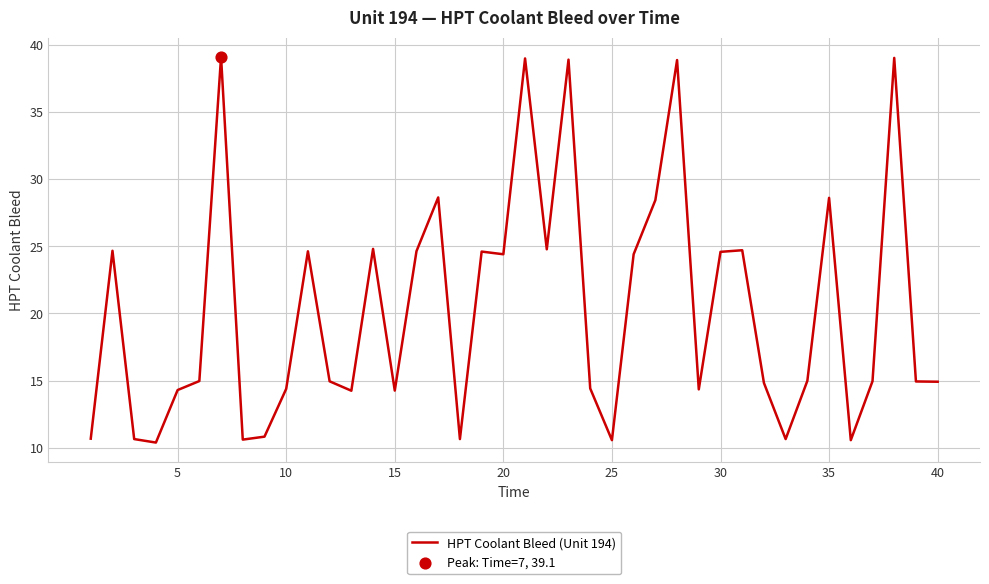

What is the minimum value shown in the chart?

10.4